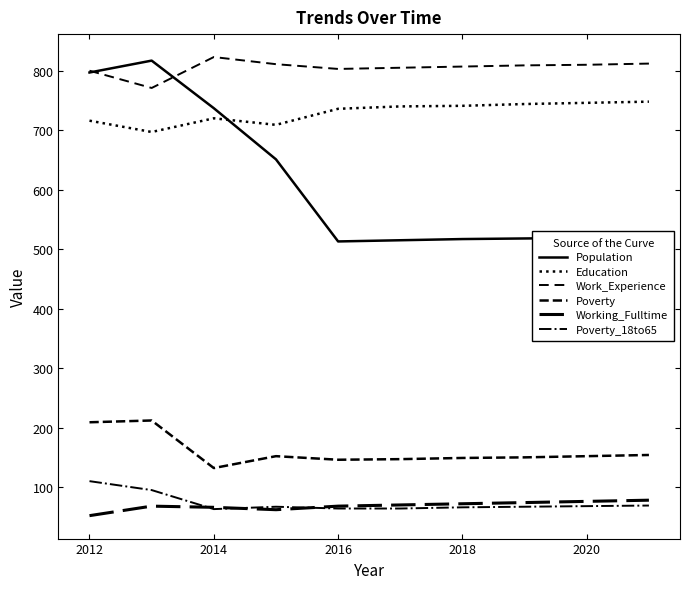

Reading right to left, extract all data points from this chart.

Population: 521	519	518	517	515	513	651	737	817	797
Education: 748	746	744	741	740	736	709	720	697	716
Work_Experience: 812	810	809	807	805	803	811	823	771	800
Poverty: 154	152	150	149	147	146	152	132	212	209
Working_Fulltime: 78	76	74	72	70	68	62	66	68	52
Poverty_18to65: 69	68	67	66	64	64	67	63	95	110